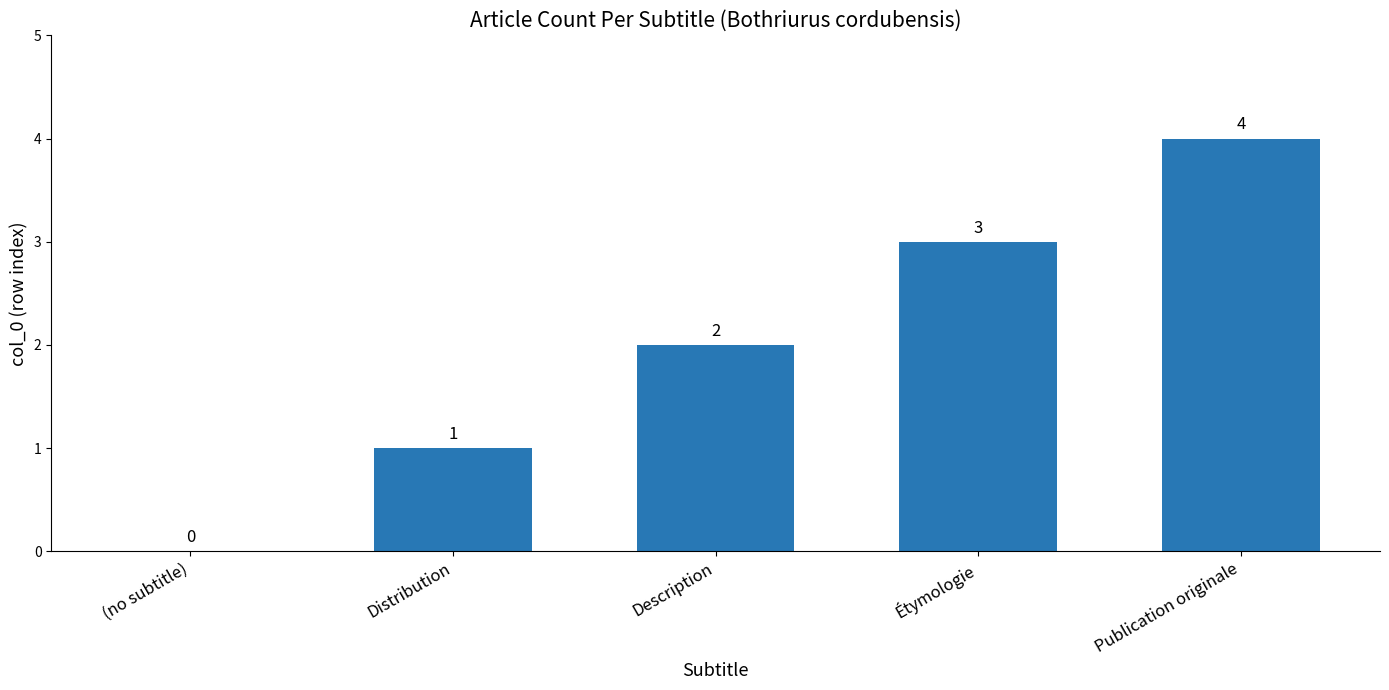

Which label corresponds to the largest value in the chart?

Publication originale